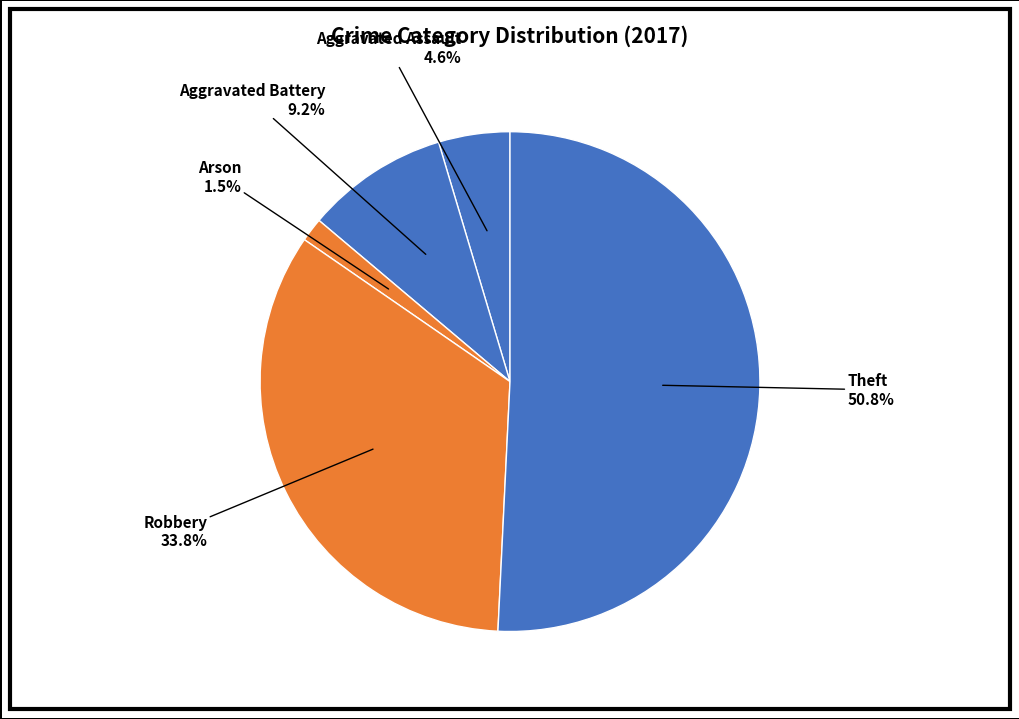

To the nearest percent, what portion does Theft represent?

51%